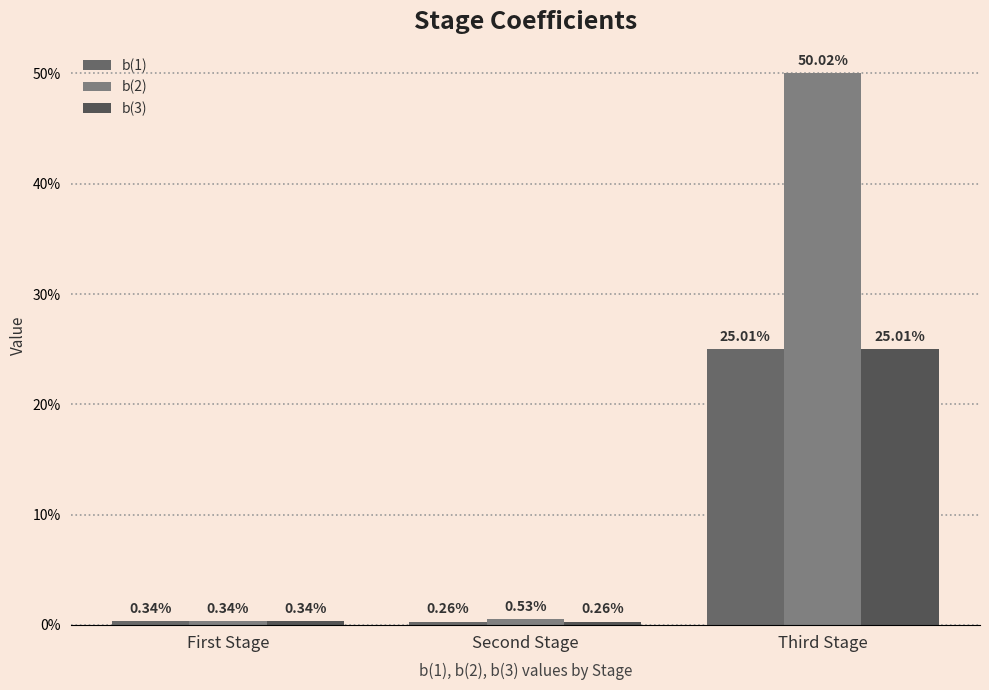

The value of b(1) at Second Stage is 0.0. True or false?

False